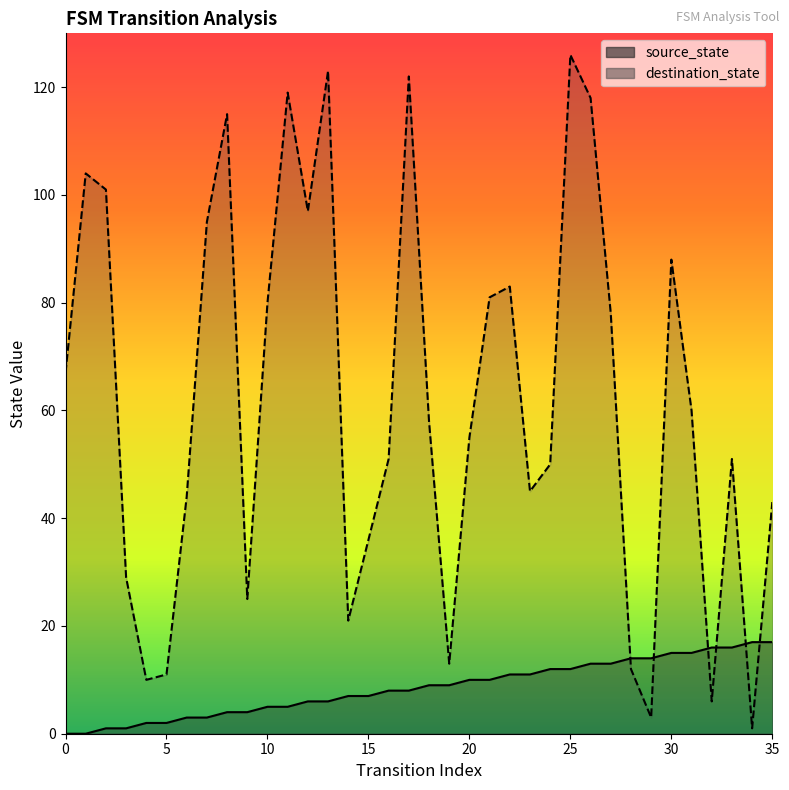

At which category does the chart reach its peak across all series?

25